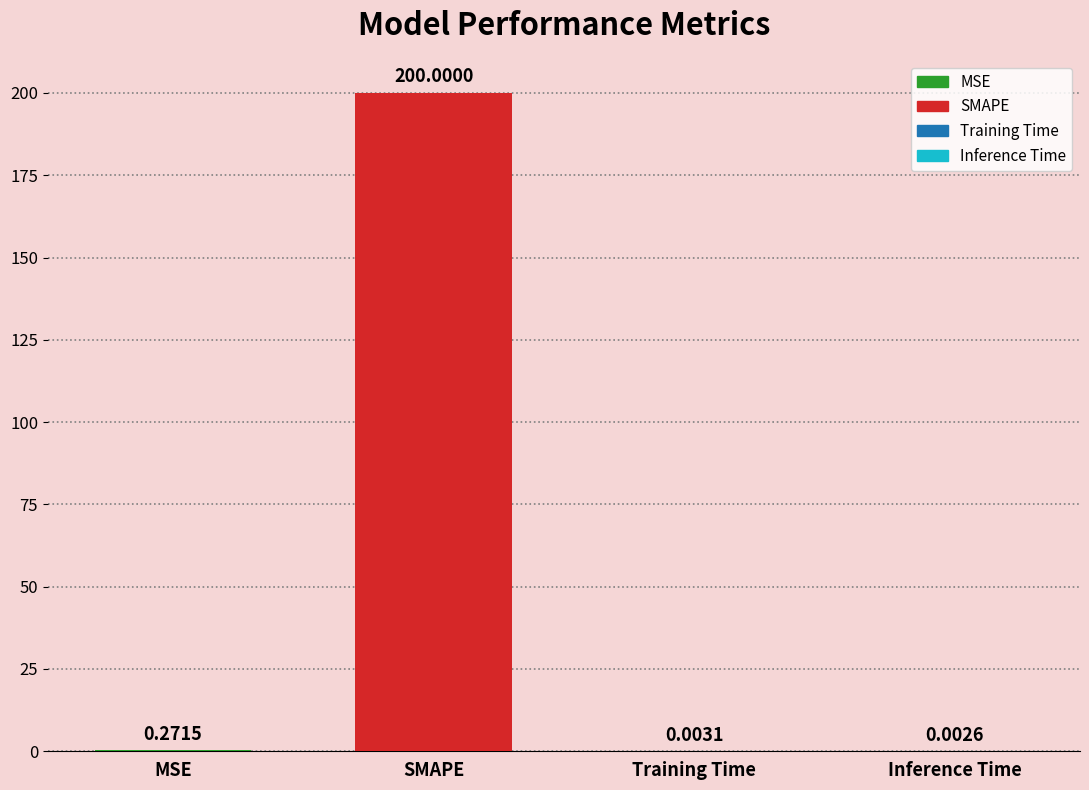

Which has a higher value, Inference Time or SMAPE?

SMAPE